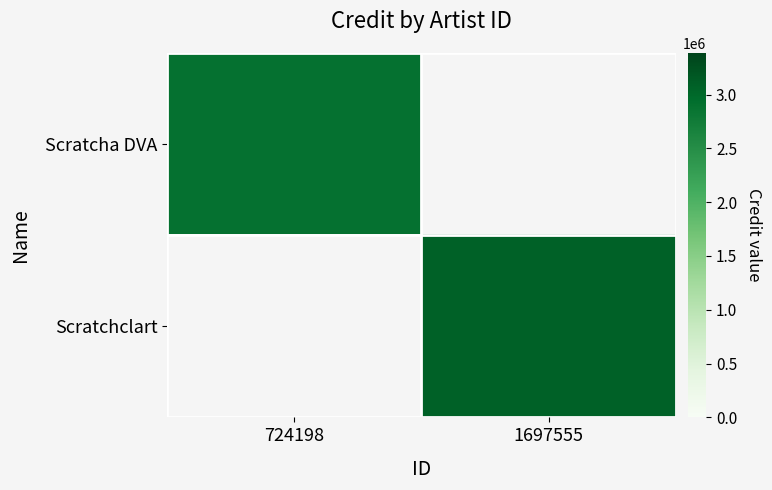

What is the smallest value displayed?

2895230.0